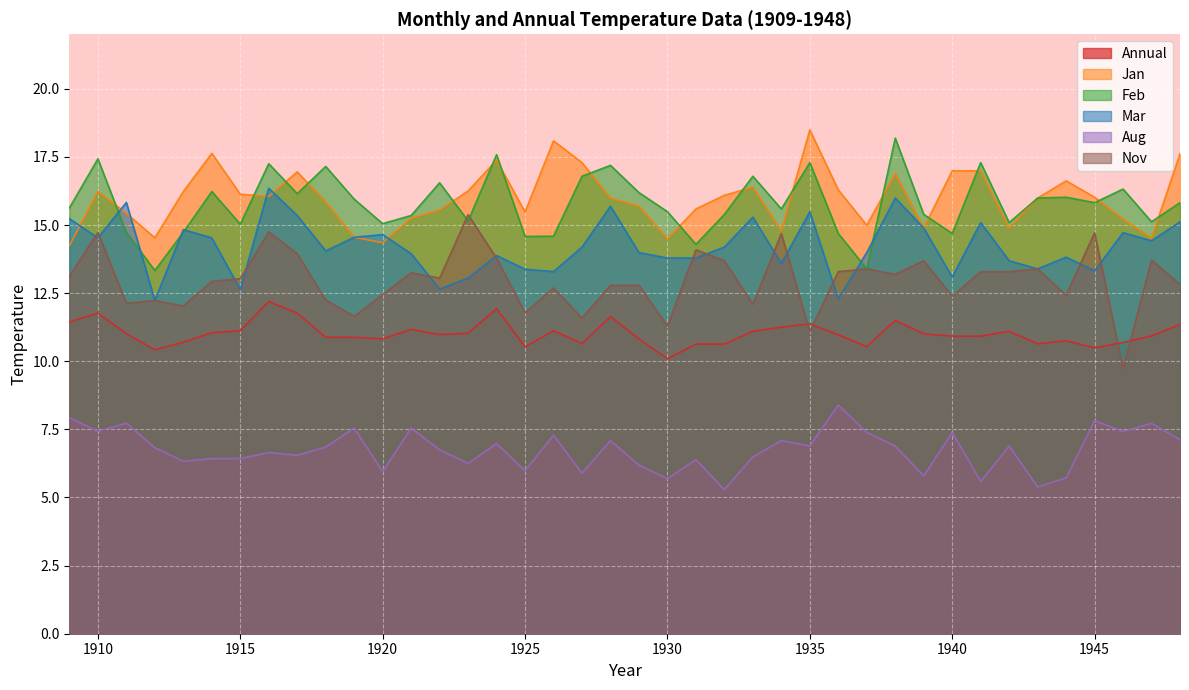

The value of Jan at 1917 is 26.0. True or false?

False